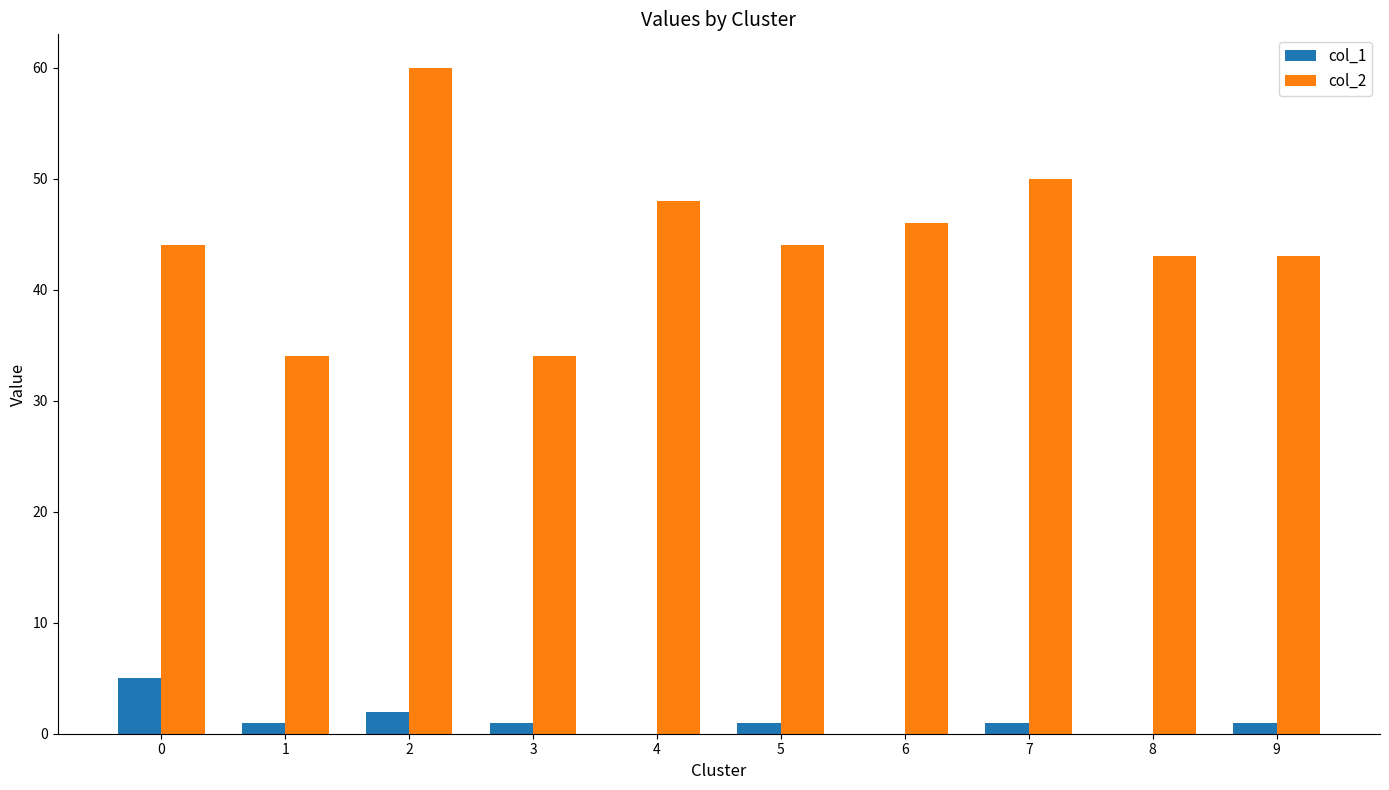

What is the spread (max minus min) of values at 5?

43